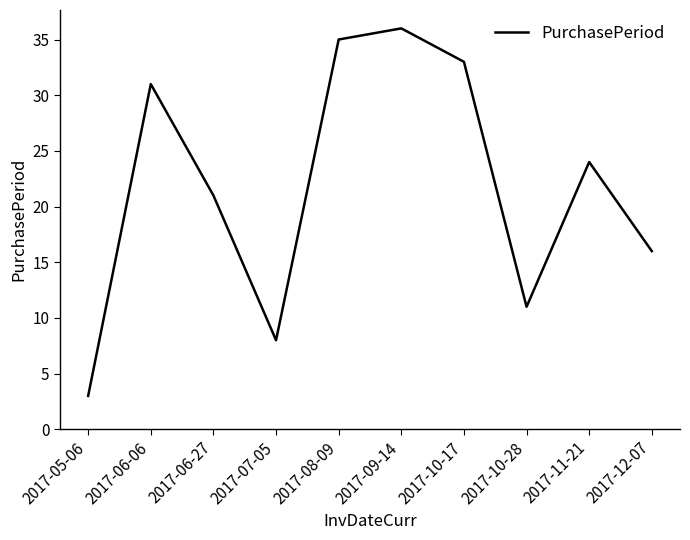

How many lines are shown in the chart?

1